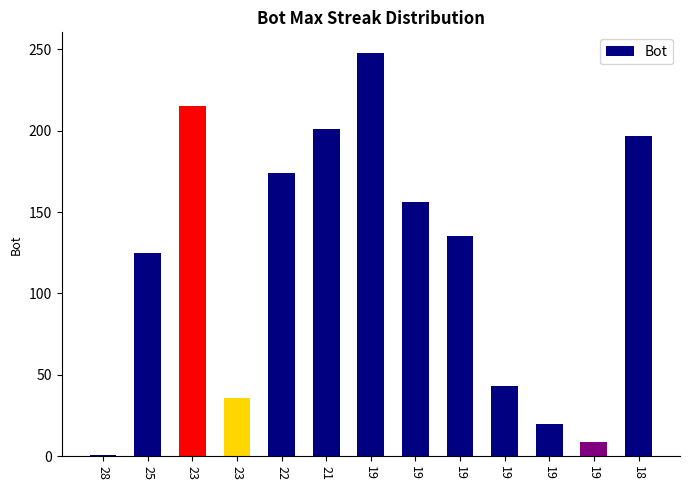

Are the bars horizontal?

No